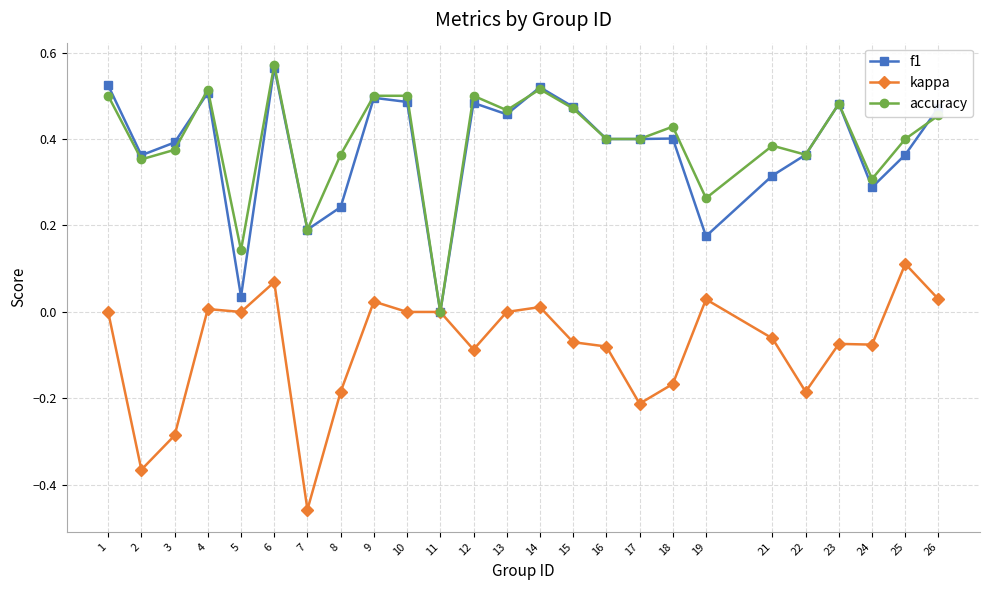

True or false: f1 has more than 2 interior local peaks.

True